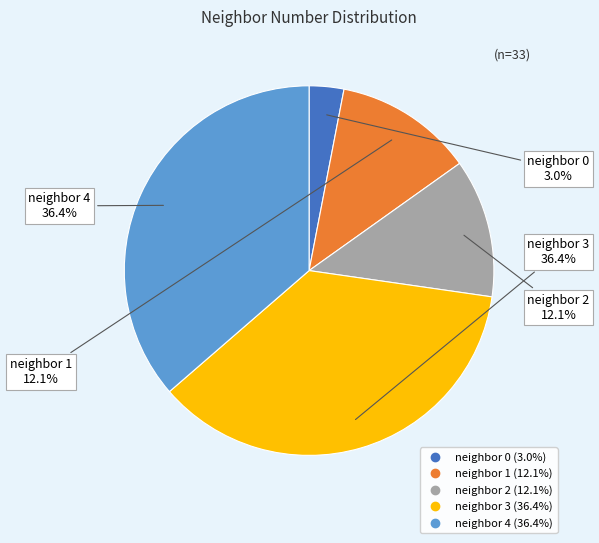

Does any single category account for the majority?

No